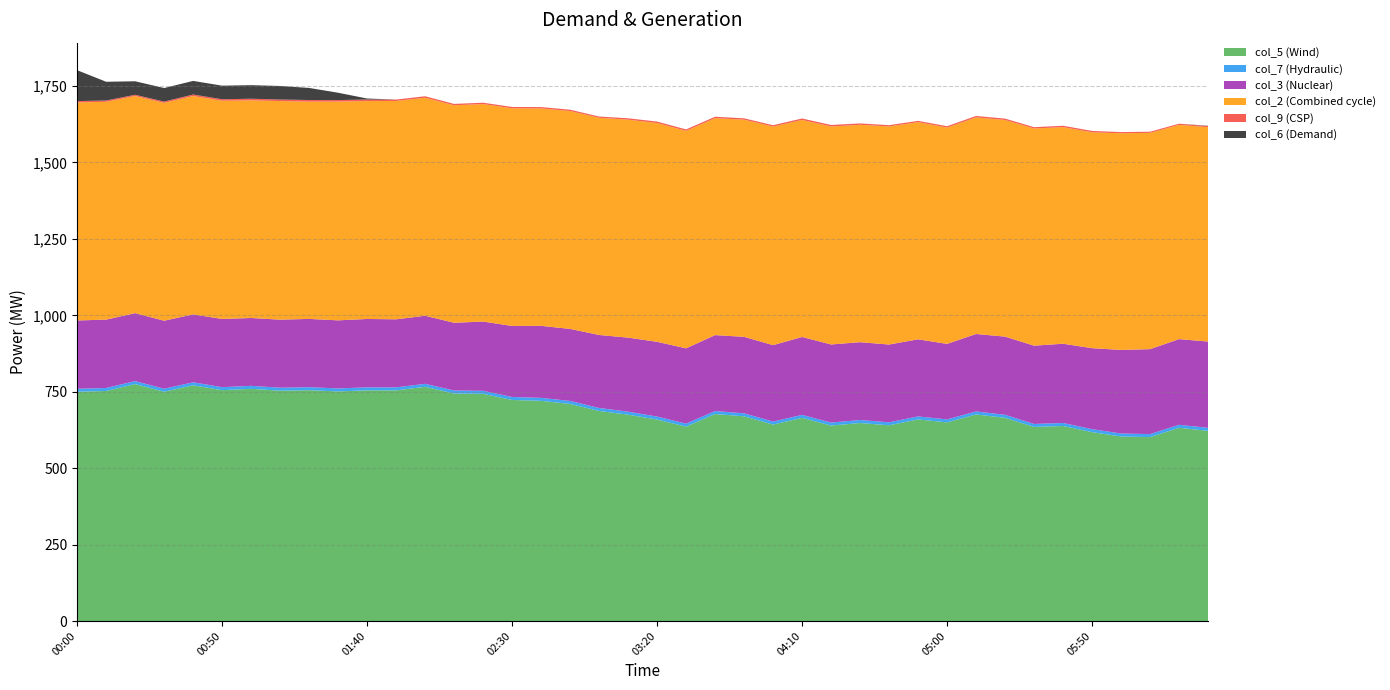

Reading left to right, extract all data points from this chart.

col_5 (Wind): 00:00=749.9	00:10=752.5	00:20=775.0	00:30=750.0	00:40=771.1	00:50=755.1	01:00=759.5	01:10=753.4	01:20=755.0	01:30=751.0	01:40=754.6	01:50=754.5	02:00=766.1	02:10=744.2	02:20=743.2	02:30=723.1	02:40=720.2	02:50=710.1	03:00=687.1	03:10=674.9	03:20=659.0	03:30=635.9	03:40=677.1	03:50=669.6	04:00=642.6	04:10=664.5	04:20=639.4	04:30=647.7	04:40=640.2	04:50=659.4	05:00=649.7	05:10=675.7	05:20=664.8	05:30=634.8	05:40=638.0	05:50=617.8	06:00=603.6	06:10=601.6	06:20=632.1	06:30=622.1
col_7 (Hydraulic): 00:00=9.8	00:10=9.8	00:20=9.8	00:30=9.8	00:40=9.8	00:50=9.8	01:00=9.8	01:10=9.8	01:20=9.8	01:30=9.8	01:40=9.8	01:50=9.8	02:00=9.8	02:10=9.8	02:20=9.8	02:30=9.8	02:40=9.8	02:50=9.8	03:00=9.8	03:10=9.8	03:20=9.8	03:30=9.8	03:40=9.8	03:50=9.8	04:00=9.8	04:10=9.8	04:20=9.8	04:30=9.8	04:40=9.8	04:50=9.8	05:00=9.8	05:10=9.8	05:20=9.8	05:30=9.8	05:40=9.8	05:50=9.8	06:00=9.8	06:10=9.8	06:20=9.8	06:30=9.8
col_3 (Nuclear): 00:00=223.4	00:10=223.6	00:20=222.3	00:30=222.5	00:40=222.1	00:50=223.2	01:00=221.9	01:10=222.6	01:20=223.4	01:30=222.7	01:40=223.6	01:50=222.6	02:00=222.6	02:10=221.7	02:20=226.5	02:30=232.3	02:40=235.5	02:50=235.6	03:00=238.8	03:10=242.3	03:20=244.5	03:30=246.3	03:40=248.3	03:50=250.2	04:00=250.0	04:10=254.9	04:20=255.4	04:30=254.6	04:40=254.4	04:50=252.3	05:00=247.0	05:10=253.4	05:20=255.7	05:30=256.1	05:40=259.2	05:50=264.9	06:00=273.4	06:10=277.9	06:20=280.2	06:30=282.3
col_2 (Combined cycle): 00:00=713.2	00:10=712.4	00:20=710.2	00:30=712.5	00:40=714.3	00:50=713.7	01:00=711.9	01:10=714.8	01:20=710.7	01:30=715.6	01:40=712.8	01:50=714.1	02:00=713.2	02:10=711.3	02:20=711.5	02:30=711.9	02:40=711.2	02:50=712.7	03:00=710.4	03:10=712.9	03:20=715.7	03:30=711.3	03:40=709.7	03:50=710.3	04:00=715.0	04:10=709.9	04:20=712.9	04:30=711.1	04:40=713.3	04:50=710.3	05:00=707.6	05:10=708.5	05:20=708.6	05:30=710.4	05:40=708.6	05:50=706.2	06:00=708.6	06:10=707.5	06:20=700.8	06:30=701.0
col_9 (CSP): 00:00=4.4	00:10=4.3	00:20=4.0	00:30=4.3	00:40=4.9	00:50=4.9	01:00=5.3	01:10=5.2	01:20=5.3	01:30=4.9	01:40=5.0	01:50=4.7	02:00=4.8	02:10=4.5	02:20=4.4	02:30=4.4	02:40=4.4	02:50=4.3	03:00=4.1	03:10=4.5	03:20=4.7	03:30=4.7	03:40=4.6	03:50=4.4	04:00=4.4	04:10=4.7	04:20=5.0	04:30=4.5	04:40=4.2	04:50=4.2	05:00=4.4	05:10=4.6	05:20=4.5	05:30=4.3	05:40=4.4	05:50=4.4	06:00=3.9	06:10=3.7	06:20=3.8	06:30=3.7
col_6 (Demand): 00:00=101.0	00:10=61.3	00:20=44.2	00:30=44.3	00:40=44.5	00:50=44.4	01:00=44.4	01:10=44.3	01:20=39.5	01:30=24.0	01:40=3.3	01:50=0.0	02:00=0.0	02:10=0.0	02:20=0.0	02:30=0.0	02:40=0.0	02:50=0.0	03:00=0.0	03:10=0.0	03:20=0.0	03:30=0.0	03:40=0.0	03:50=0.0	04:00=0.0	04:10=0.0	04:20=0.0	04:30=0.0	04:40=0.0	04:50=0.0	05:00=0.0	05:10=0.0	05:20=0.0	05:30=0.0	05:40=0.0	05:50=0.0	06:00=0.0	06:10=0.0	06:20=0.0	06:30=1.0